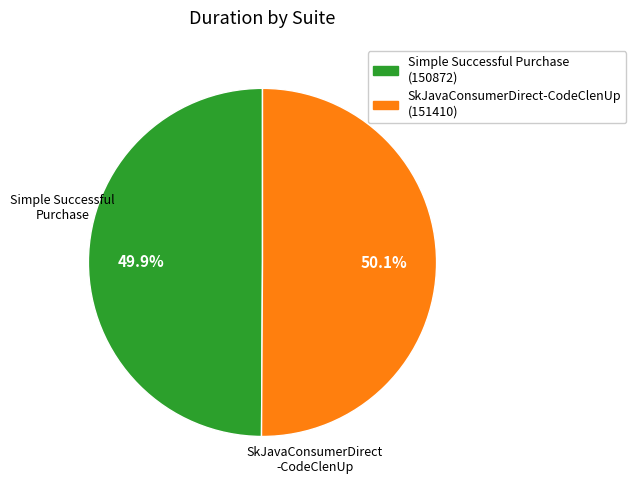

What is the ratio of the value at SkJavaConsumerDirect-CodeClenUp to the value at Simple Successful Purchase?

1.0